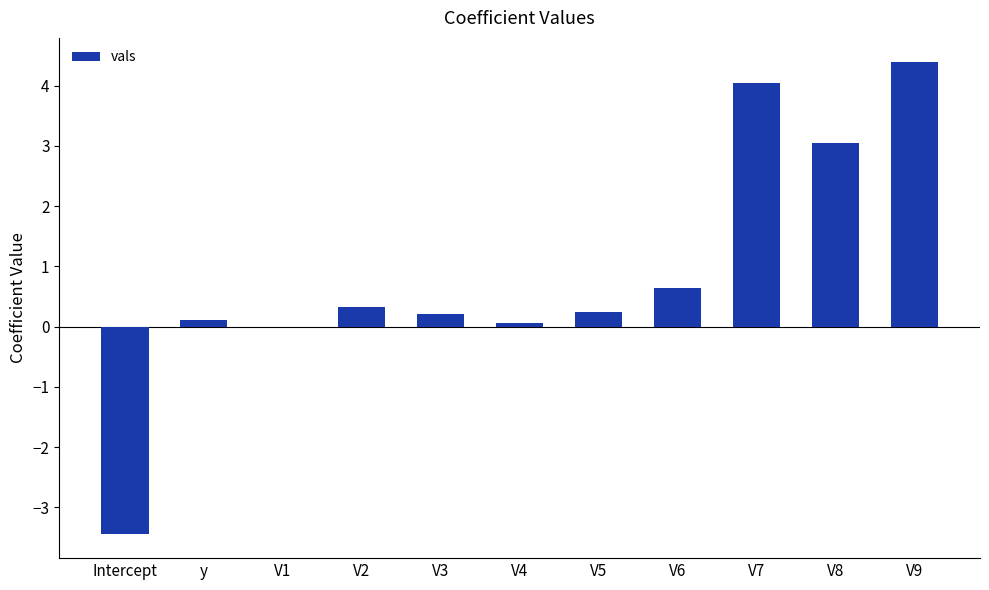

Which has a higher value, V7 or V8?

V7